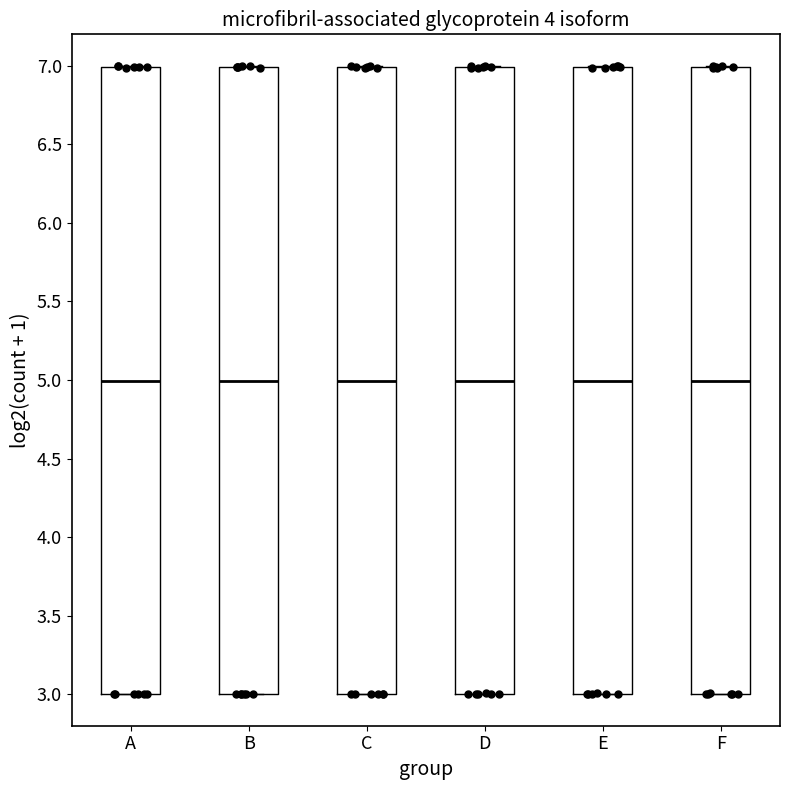

Where is the lower edge of the box for A on the y-axis? The values are not printed on the chart, so give them approximately, as read against the axis.

3